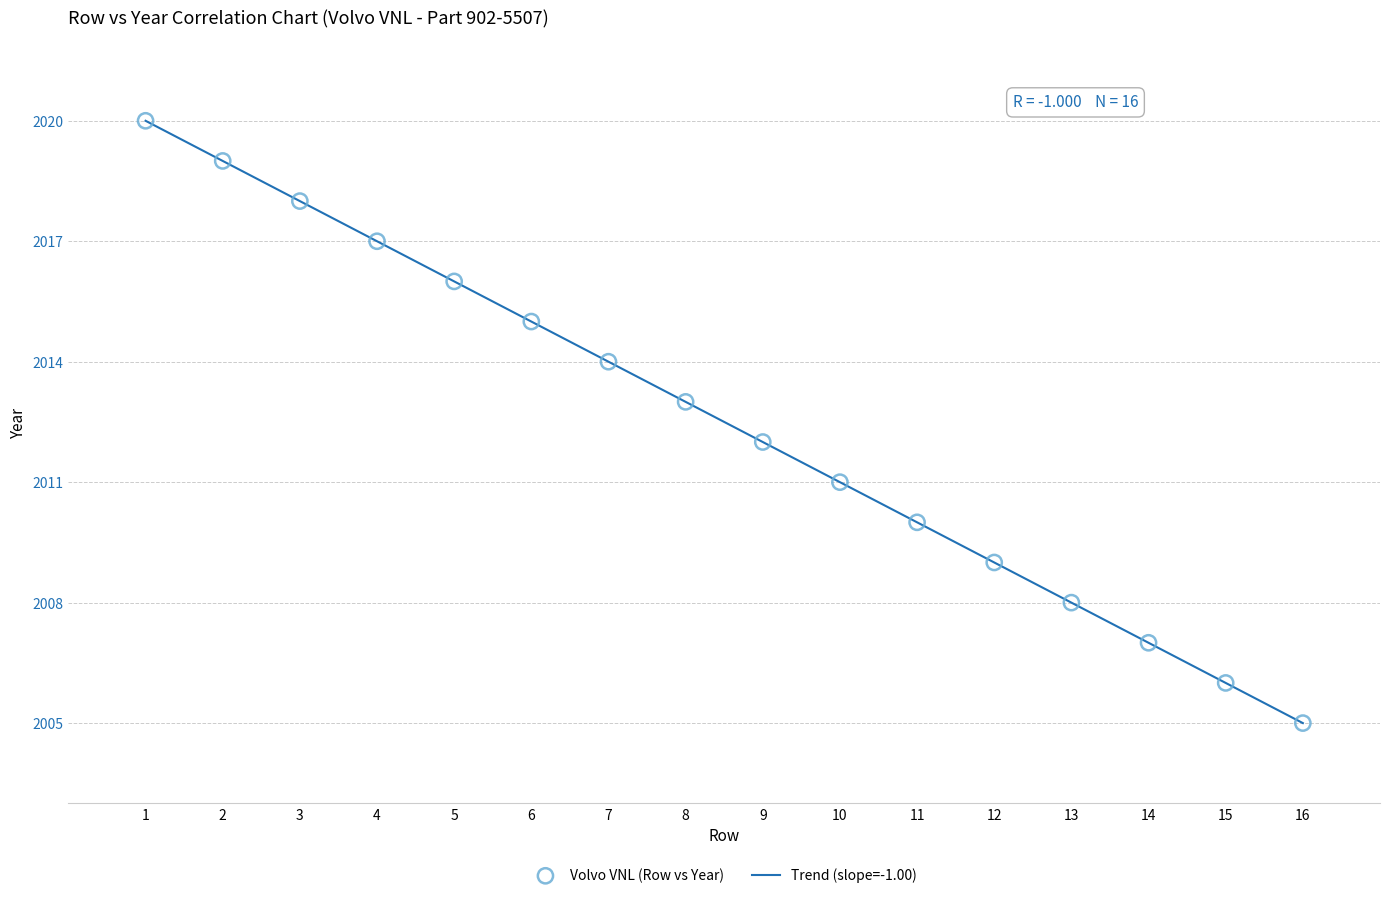

What is the range of X values (max minus min)?

15